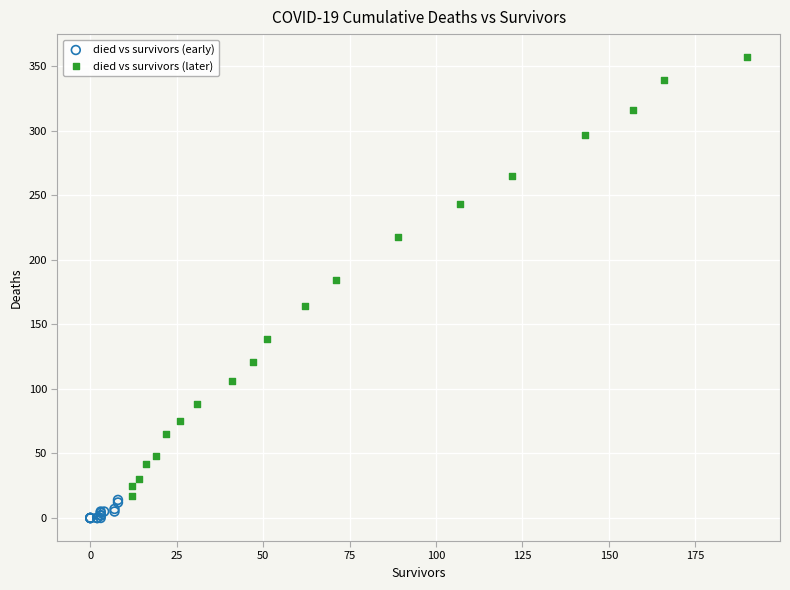

Which series contains the lowest Y value?

died vs survivors (early)